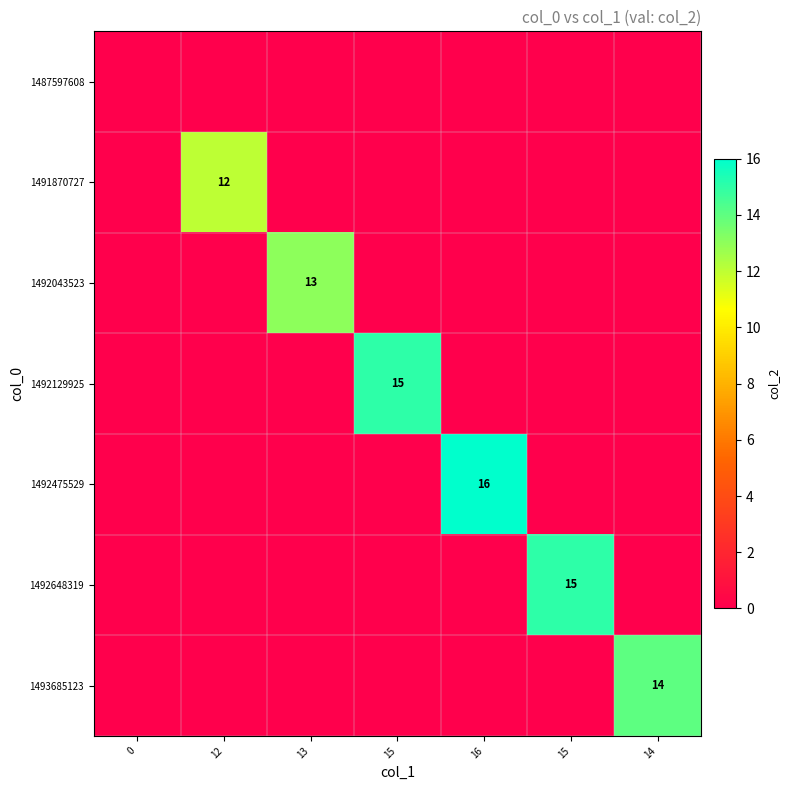

Between 15 and 14, which series saw the biggest shift?

1492648319